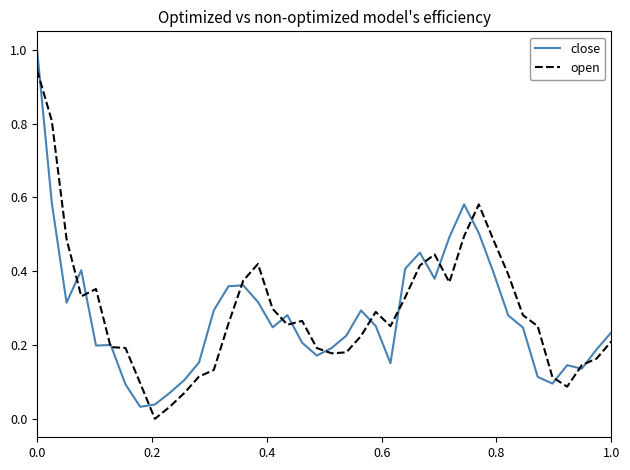

What is the highest value of the close series?

1.0